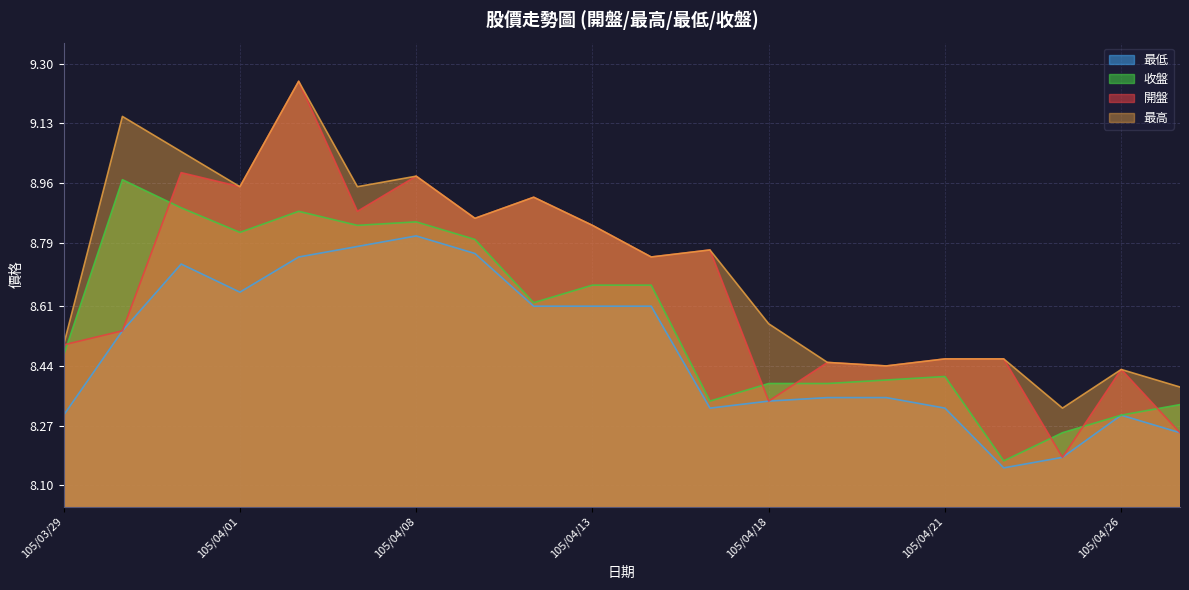

Which series has the largest total across all categories?

最高